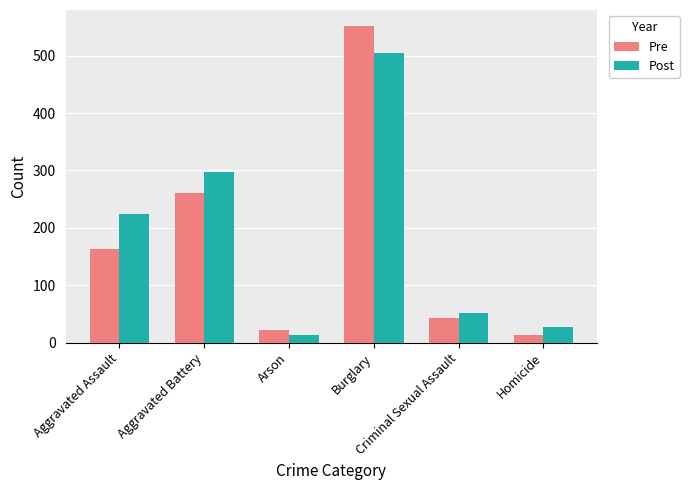

What is the value of the Pre bar at the 4th from the left?

552